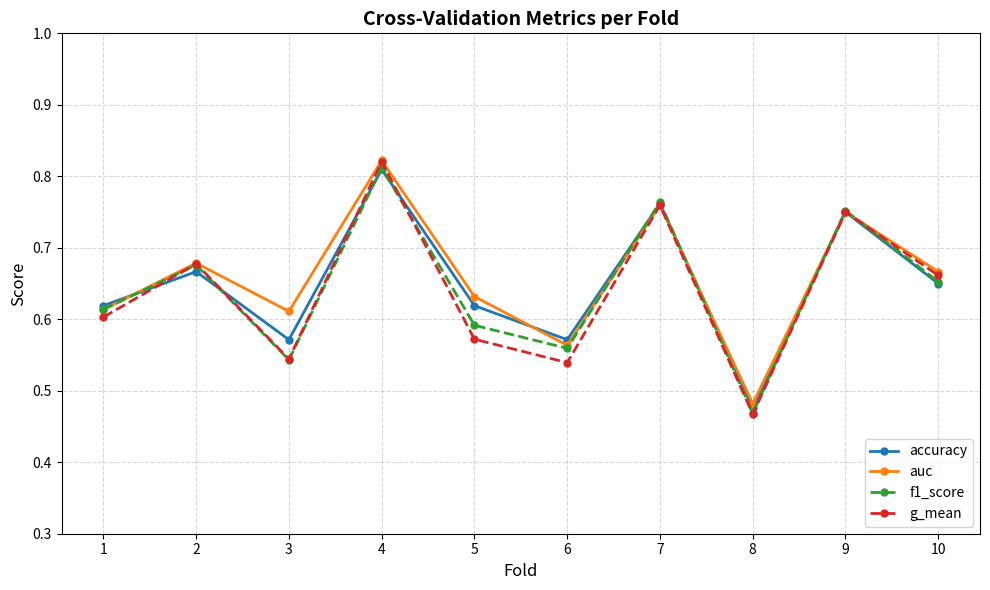

Is it true that g_mean equals 0.9 at 10?

False